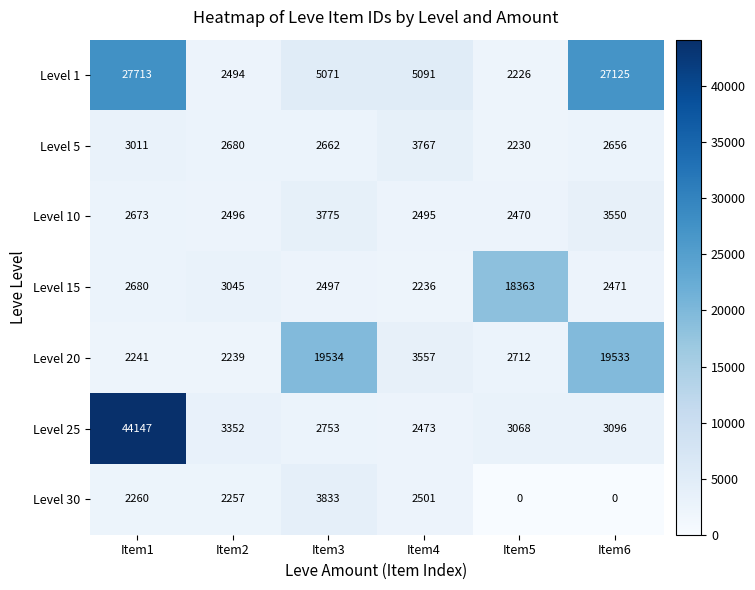

Which series has the largest range (max minus min)?

Level 25